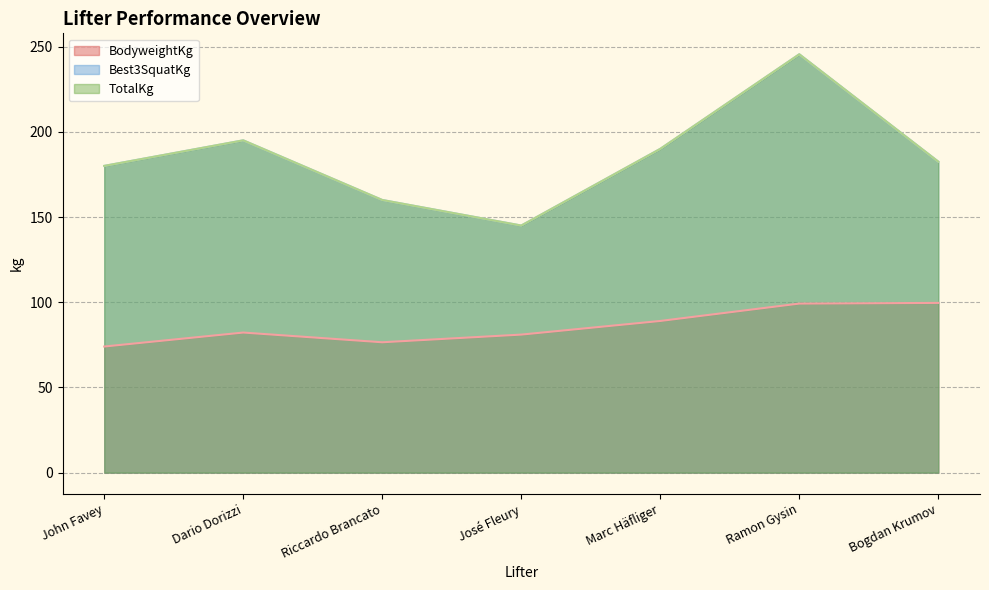

Read the Best3SquatKg value at Dario Dorizzi.

195.0